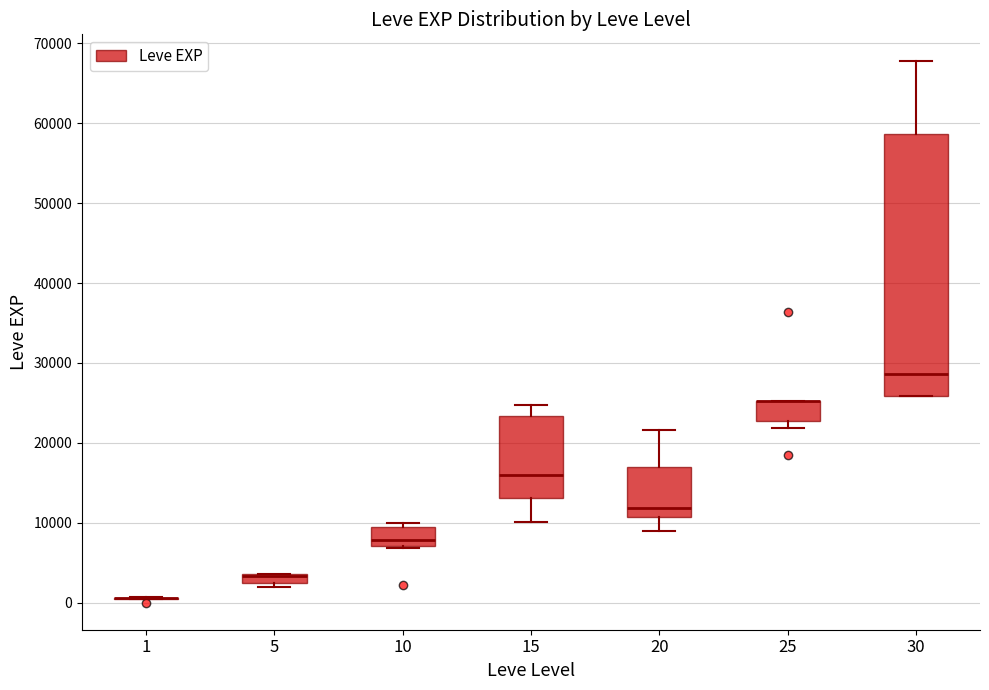

Which box is the tallest, from its lower edge to its upper edge?

30